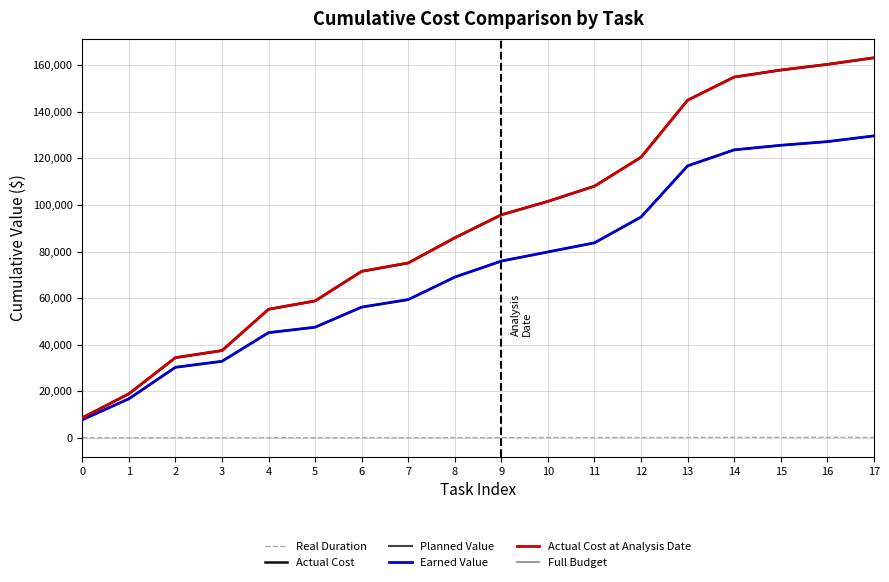

Reading right to left, what are all the values shown in this chart?

Real Duration: 174.7	171.8	169.2	166.0	155.8	124.5	99.6	92.5	86.3	76.2	67.8	65.0	51.2	47.3	29.3	26.9	14.8	6.7
Actual Cost: 163180.5	160352.4	157922.3	154919.3	144971.6	120495.2	108055.2	101531.8	95756.8	85877.8	75074.6	71477.8	58772.8	55187.7	37452.8	34406.4	18880.0	8563.2
Planned Value: 129644.0	127184.0	125616.0	123656.0	116768.0	94816.0	83728.0	79808.0	75888.0	69000.0	59340.0	56120.0	47496.0	45144.0	32844.0	30268.0	16744.0	7728.0
Earned Value: 129644.0	127184.0	125616.0	123656.0	116768.0	94816.0	83728.0	79808.0	75888.0	69000.0	59340.0	56120.0	47496.0	45144.0	32844.0	30268.0	16744.0	7728.0
Actual Cost at Analysis Date: 163180.5	160352.4	157922.3	154919.3	144971.6	120495.2	108055.2	101531.8	95756.8	85877.8	75074.6	71477.8	58772.8	55187.7	37452.8	34406.4	18880.0	8563.2
Full Budget: 129644.0	127184.0	125616.0	123656.0	116768.0	94816.0	83728.0	79808.0	75888.0	69000.0	59340.0	56120.0	47496.0	45144.0	32844.0	30268.0	16744.0	7728.0